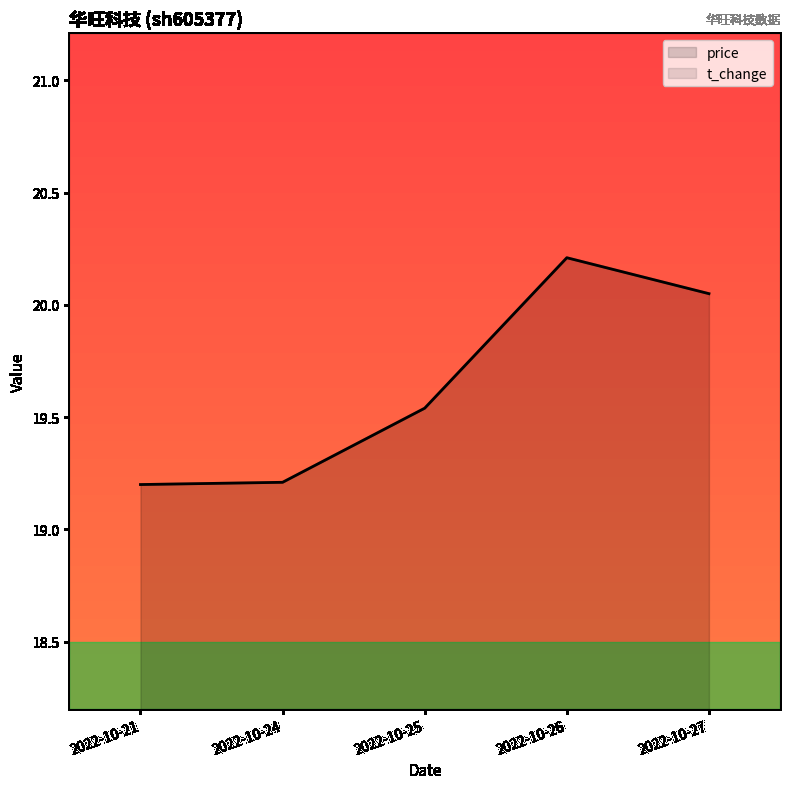

True or false: t_change has a value of 2.7 at 2022-10-24.

True